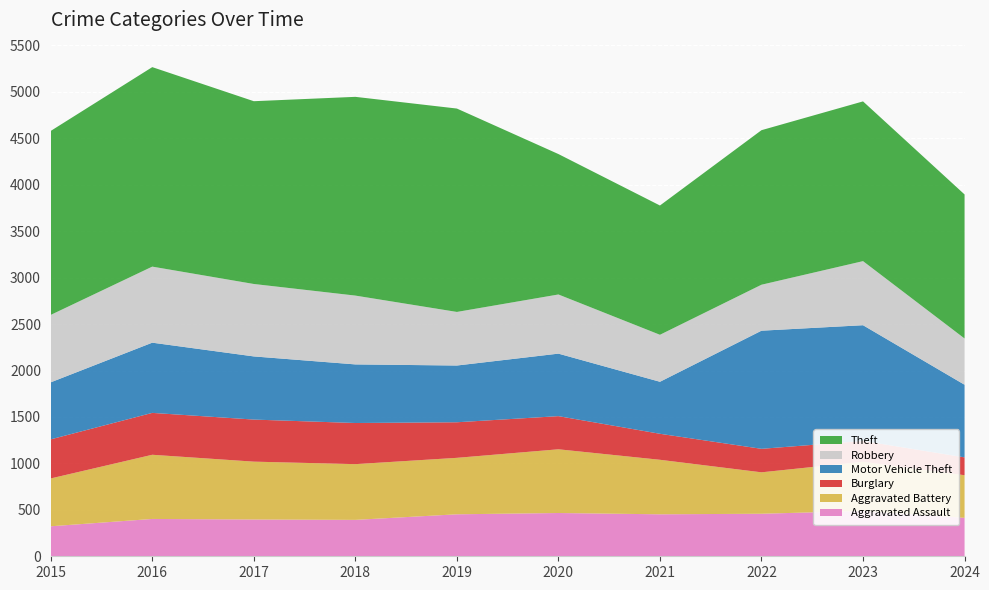

Reading left to right, list all the values displayed in this chart.

Aggravated Assault: 323	402	396	392	452	466	452	458	488	414
Aggravated Battery: 515	691	623	600	608	686	587	446	530	459
Burglary: 421	451	453	443	383	357	280	253	224	192
Motor Vehicle Theft: 614	756	680	631	611	673	560	1272	1246	782
Robbery: 726	819	780	741	577	637	506	495	690	498
Theft: 1981	2148	1968	2140	2190	1512	1392	1664	1720	1551